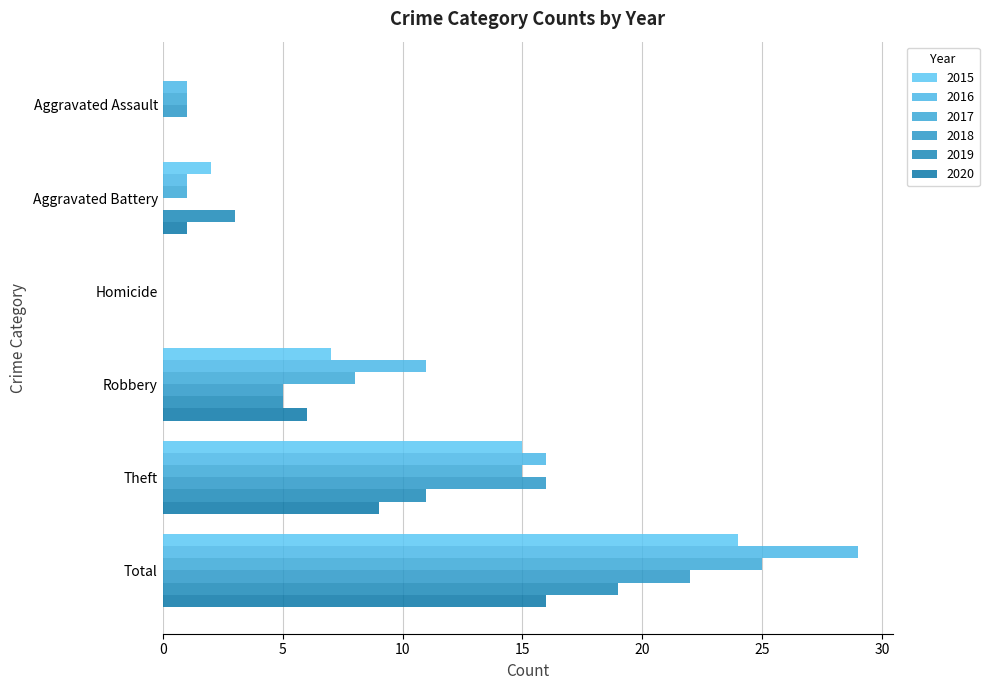

How many series are shown in this chart?

6